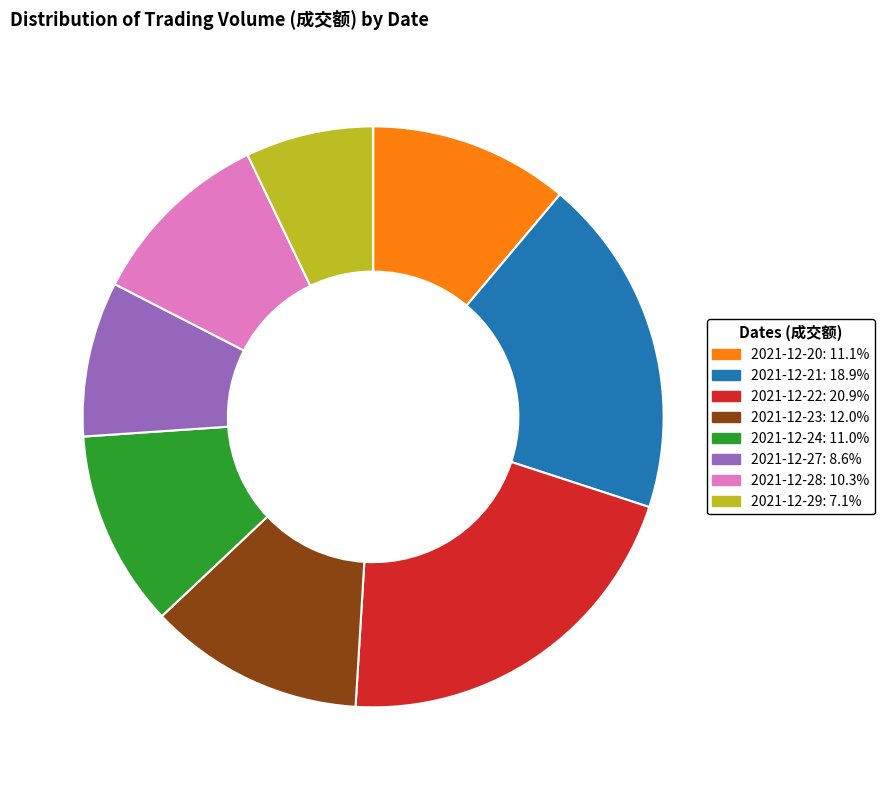

What is the ratio of the value at 2021-12-23: 12.0% to the value at 2021-12-20: 11.1%?

1.1